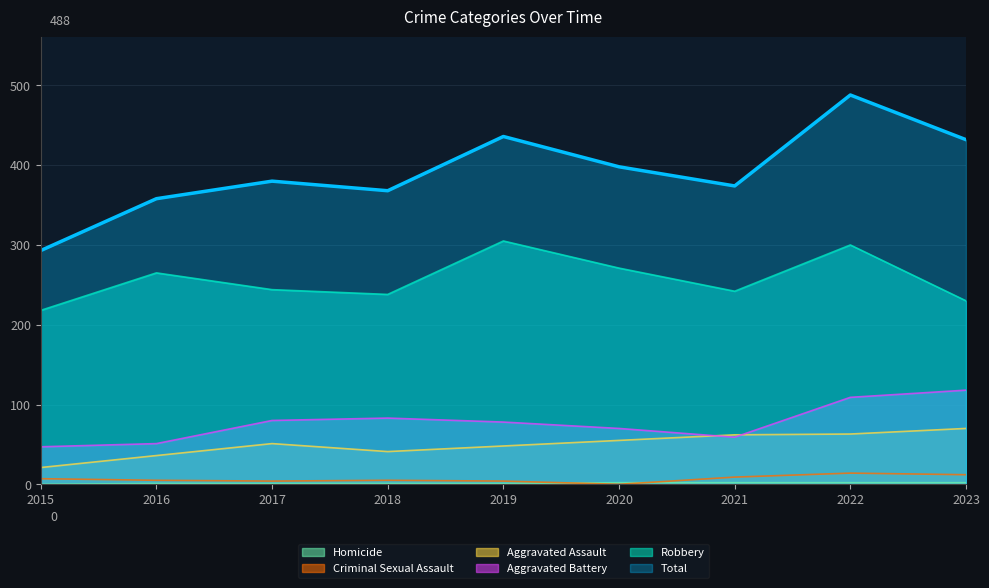

The Total series shows 260 at 2021. True or false?

False